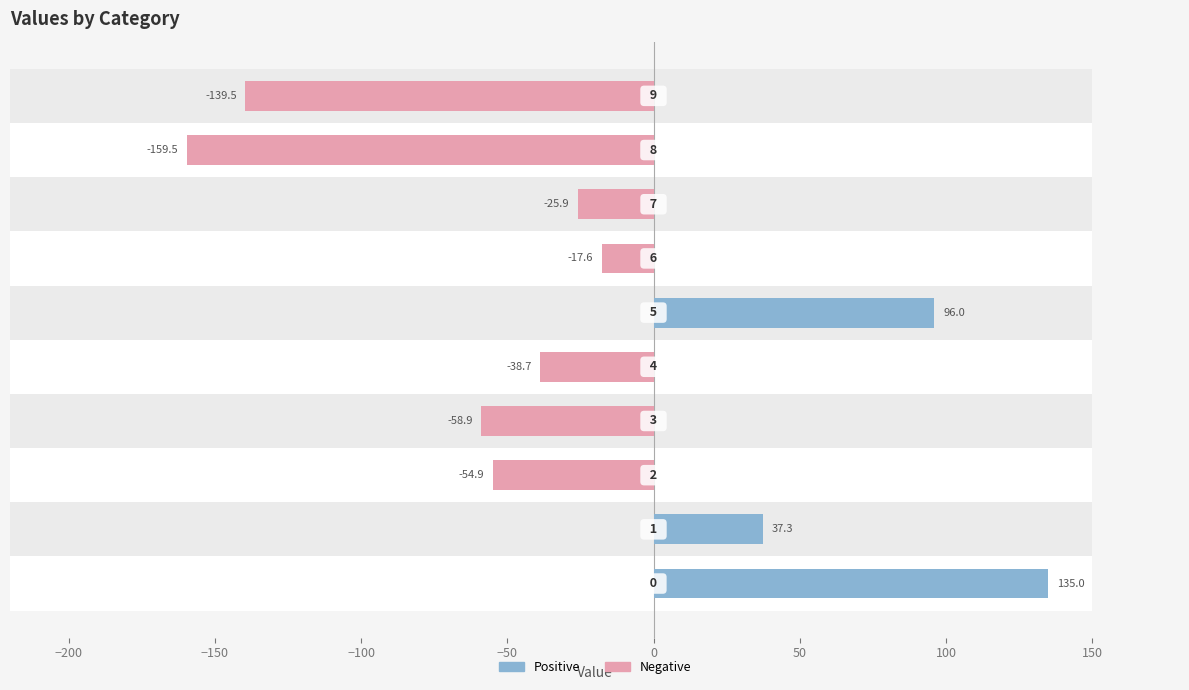

Are the bars grouped side by side (vs. stacked)?

Yes